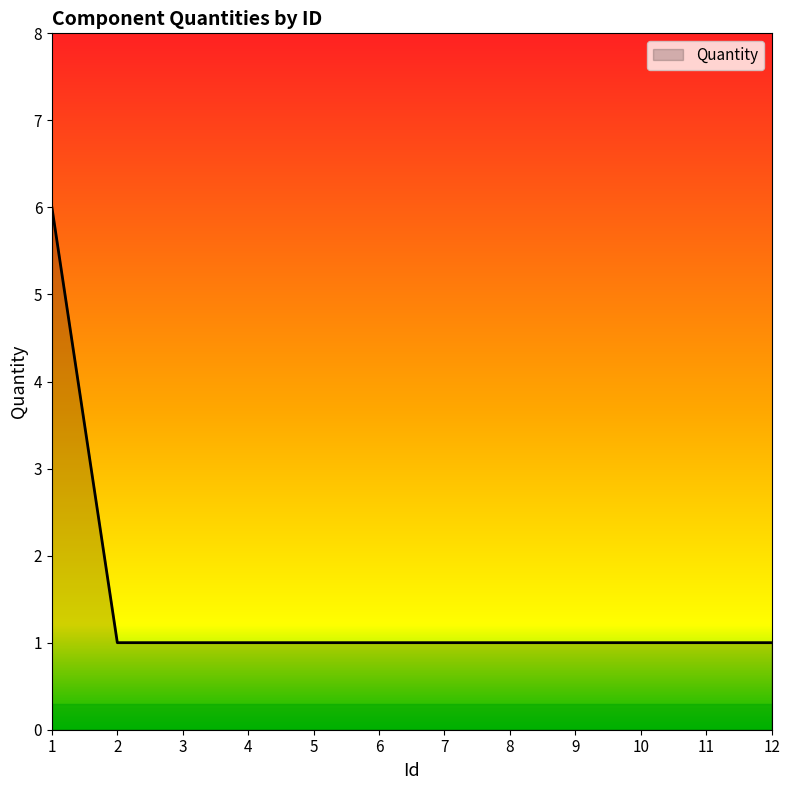

What is the difference between the maximum and minimum values?

5